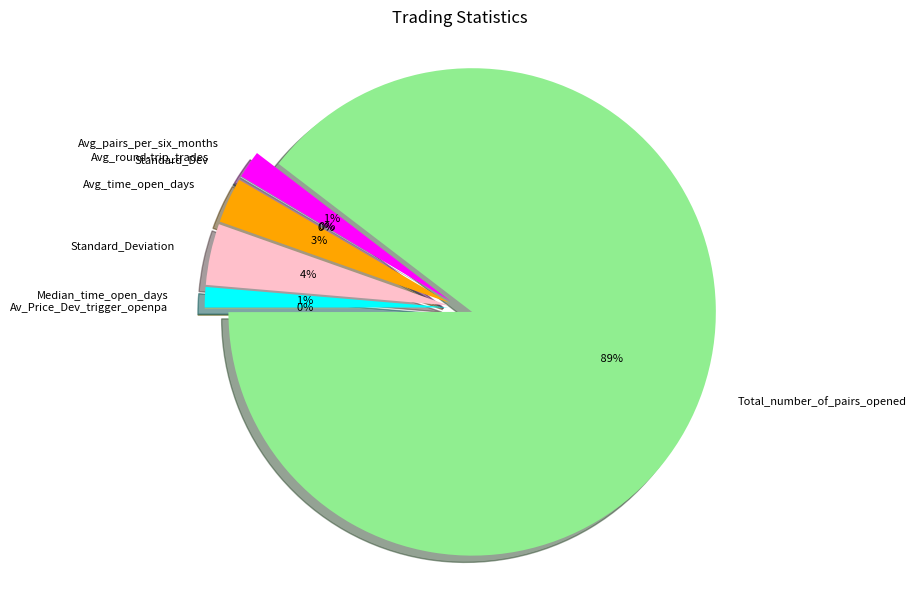

What is the change in value from Standard_Dev to Standard_Deviation?

+26.6